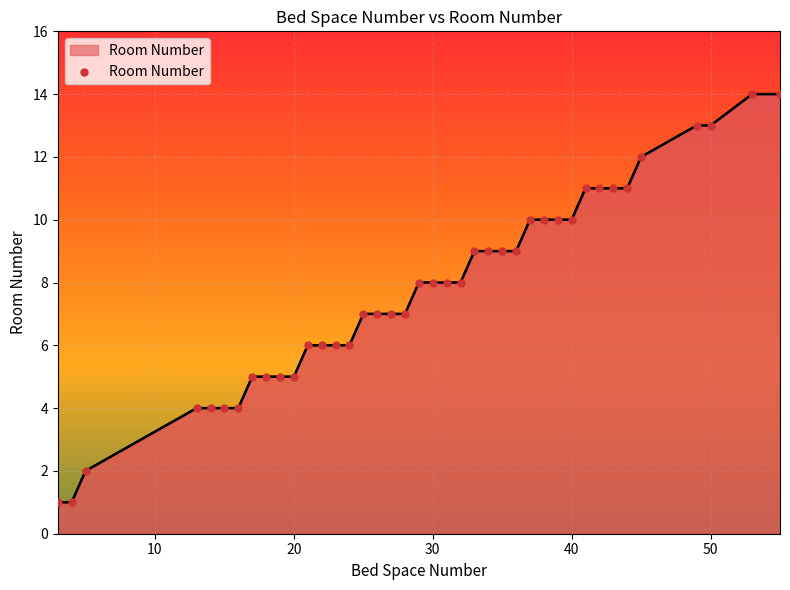

What is the difference between the maximum and minimum values?

13